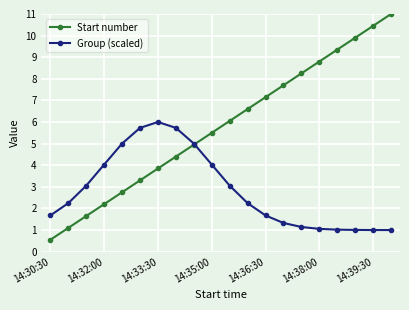

At how many categories does at least one series exceed 10?

2